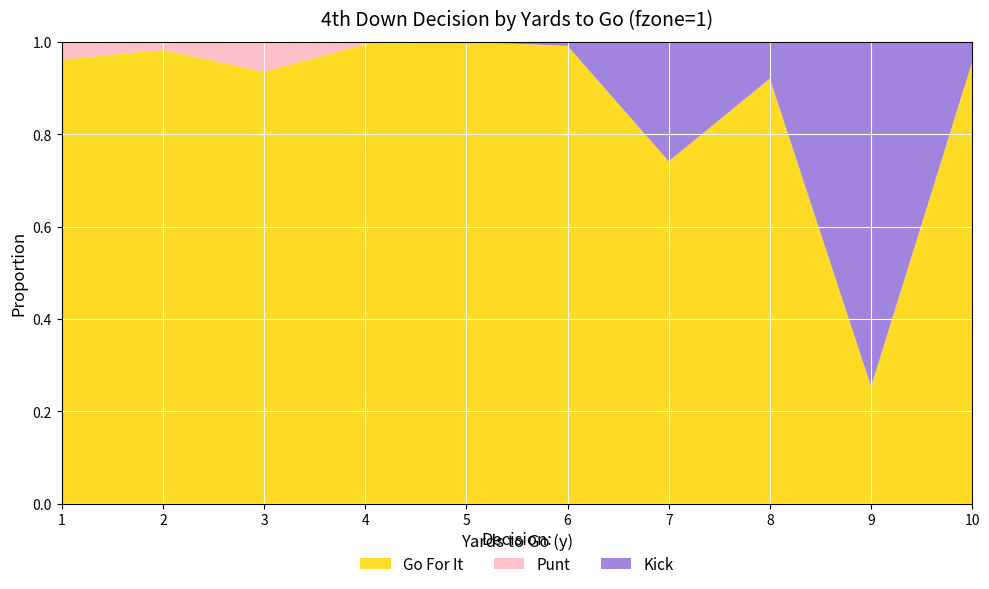

Reading left to right, what are all the values shown in this chart?

gofor: 1.0	1.0	0.9	1.0	1.0	1.0	0.7	0.9	0.3	1.0
punt: 0.0	0.0	0.1	0.0	0.0	0.0	0.0	0.0	0.0	0.0
kick: 0.0	0.0	0.0	0.0	0.0	0.0	0.3	0.1	0.7	0.0